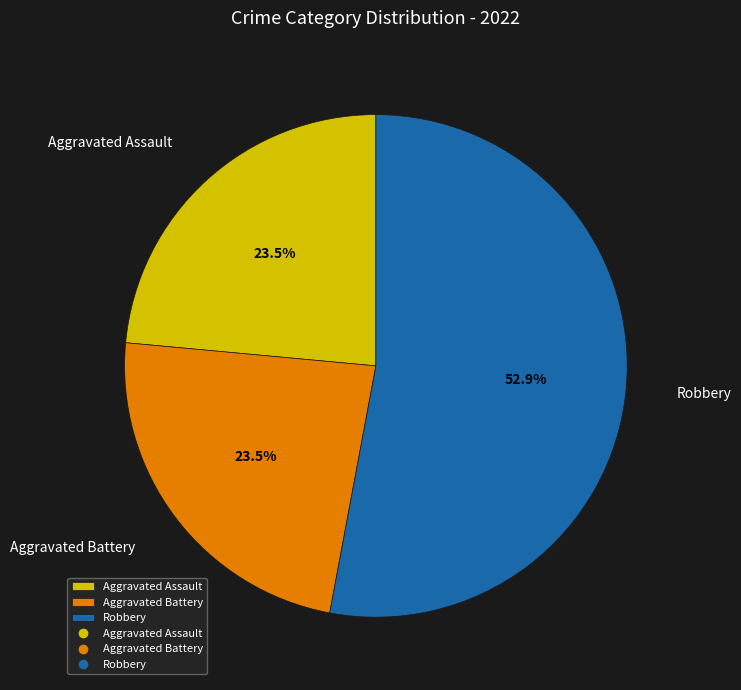

Between Robbery and Aggravated Battery, which is larger?

Robbery